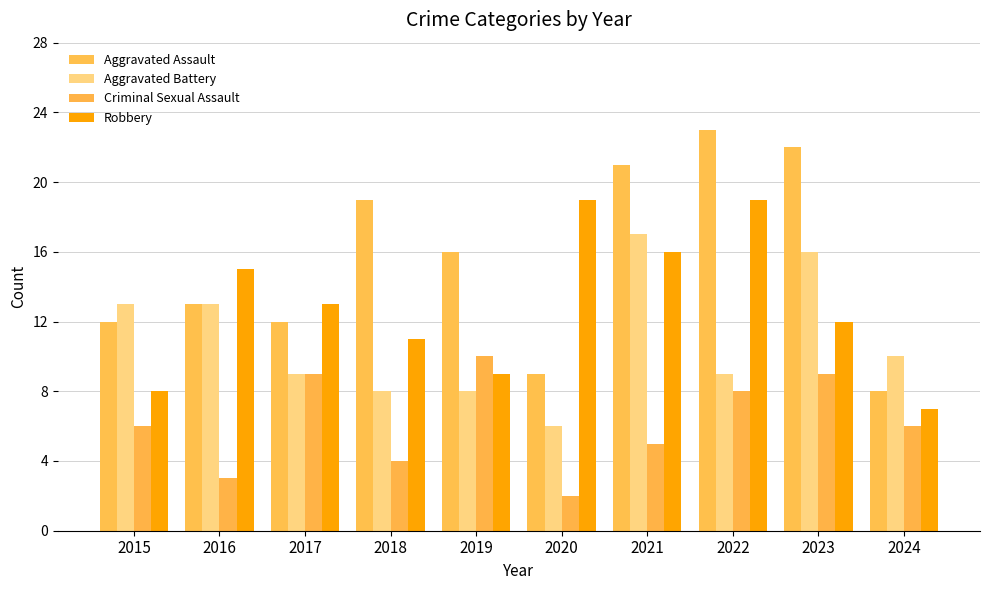

How many groups of bars are there?

10